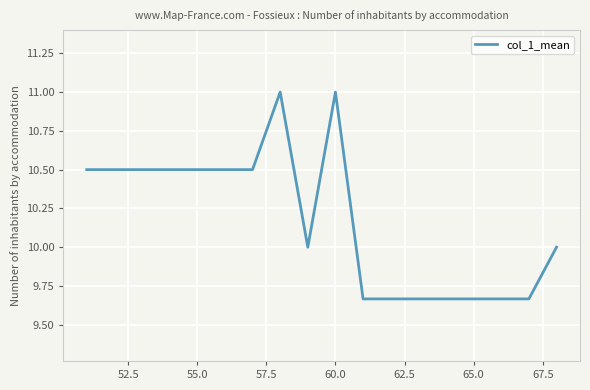

What is the maximum value shown in the chart?

11.0